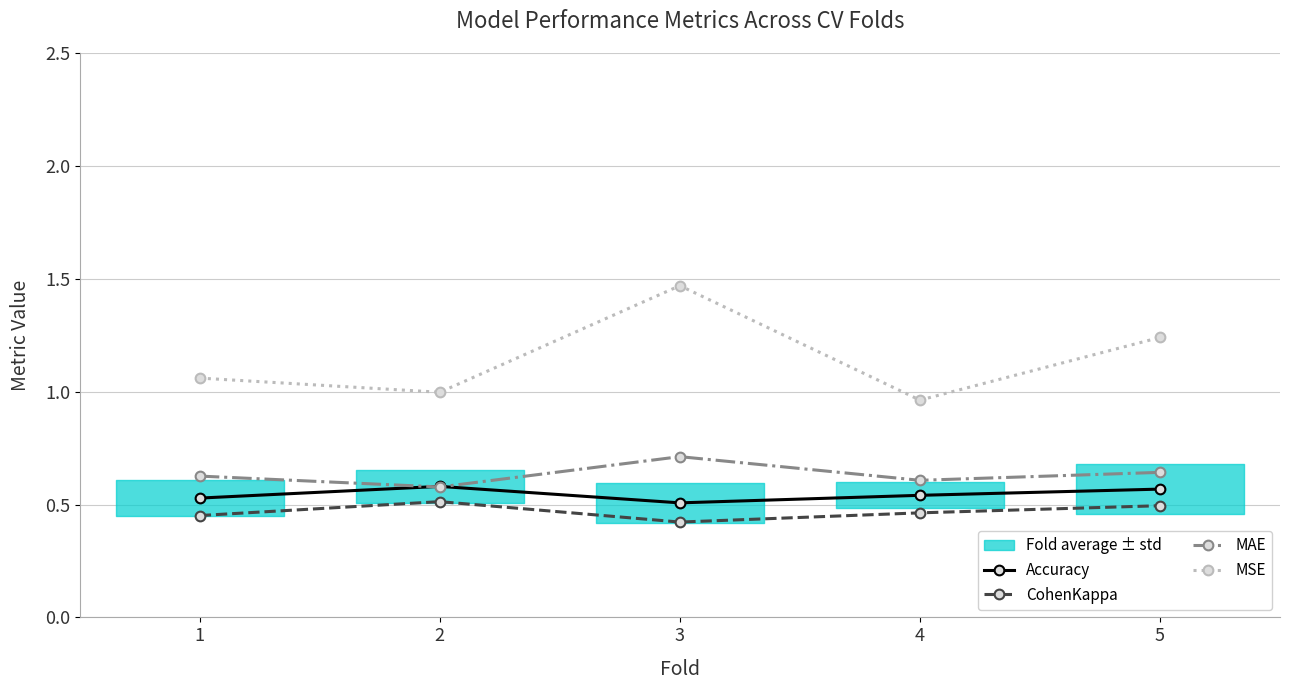

At which label is CohenKappa closest to 0?

3